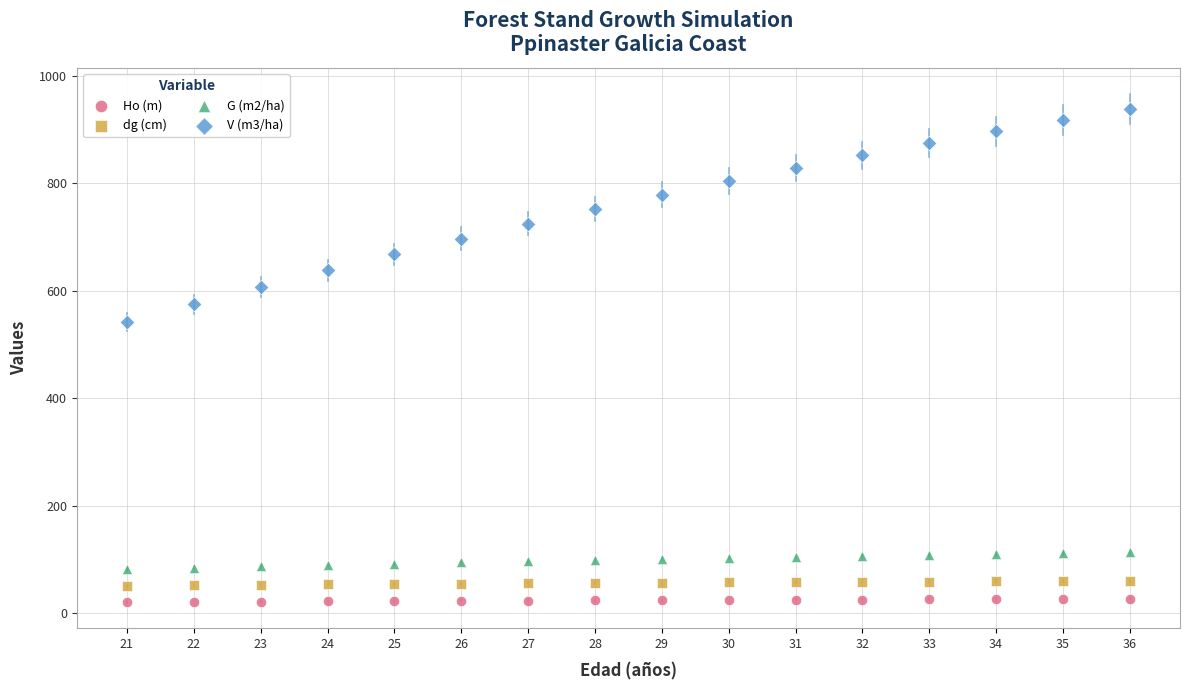

Which series has the widest spread of Y values?

V (m3/ha)